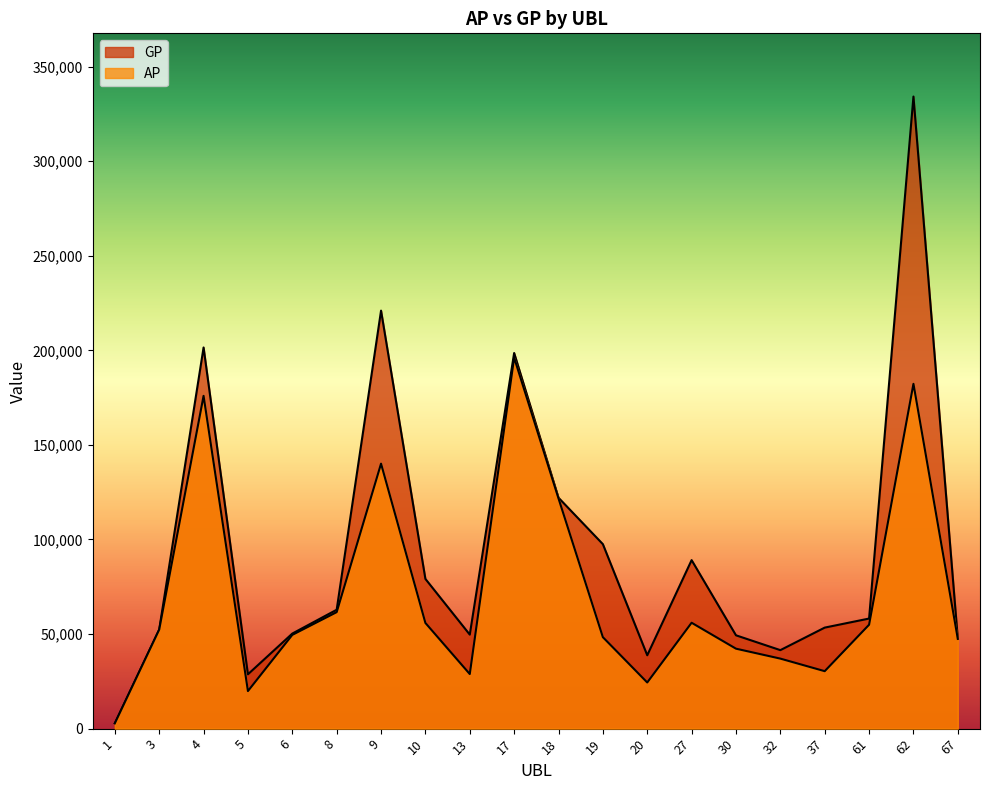

True or false: GP and AP cross at least once.

False